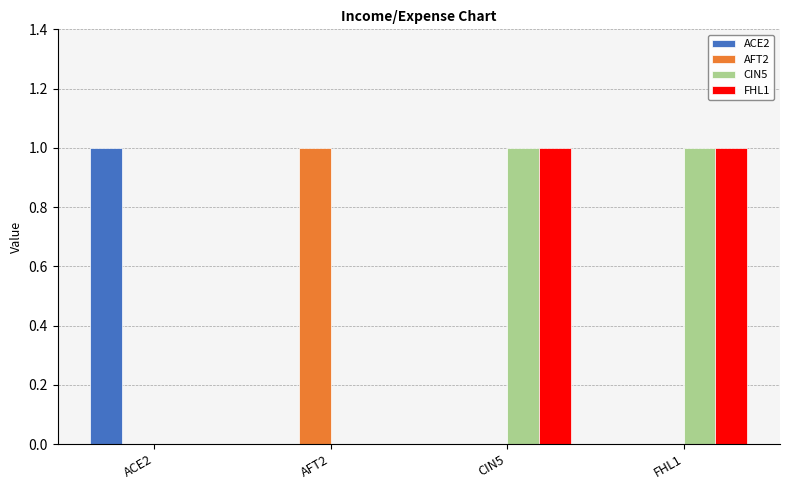

The value of CIN5 at AFT2 is 0. True or false?

True